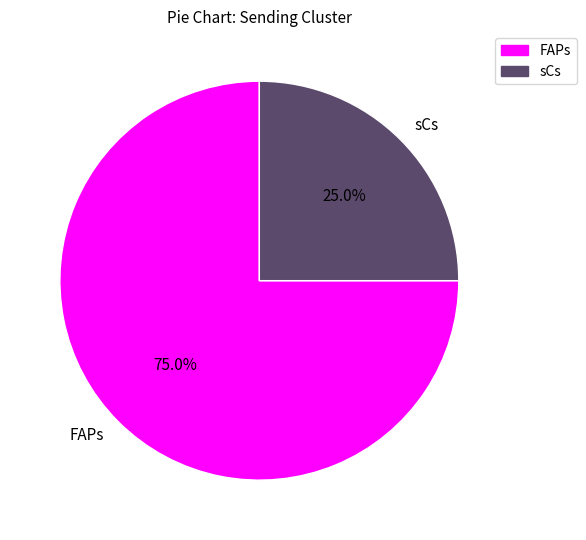

To the nearest percent, what is the difference between the largest and smallest slice percentages?

50%